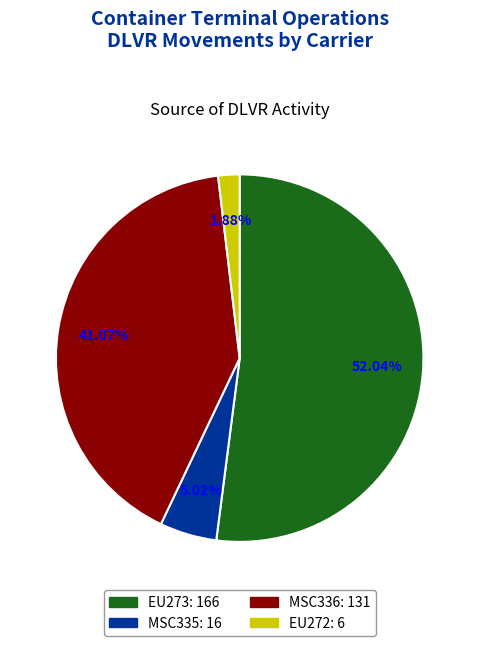

Is there a majority slice in this chart?

Yes